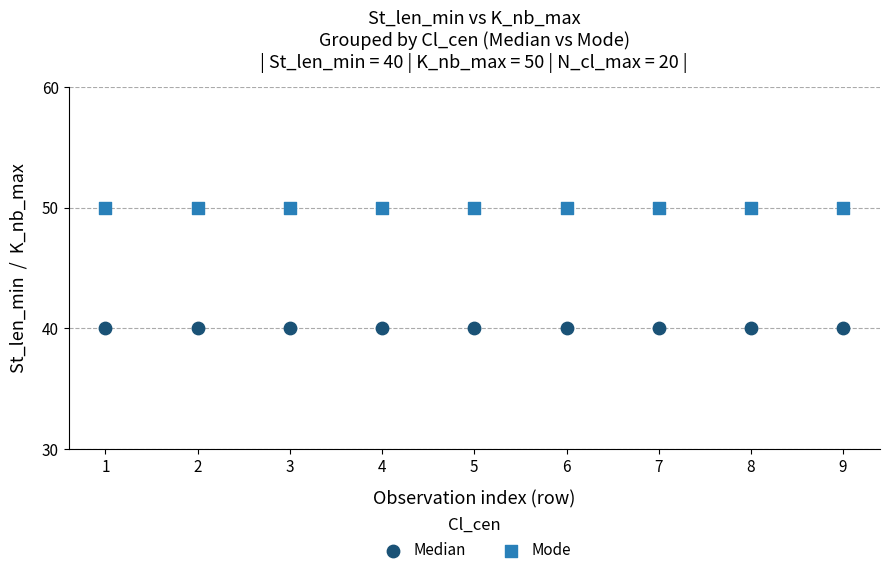

Which series reaches the maximum Y coordinate?

Mode